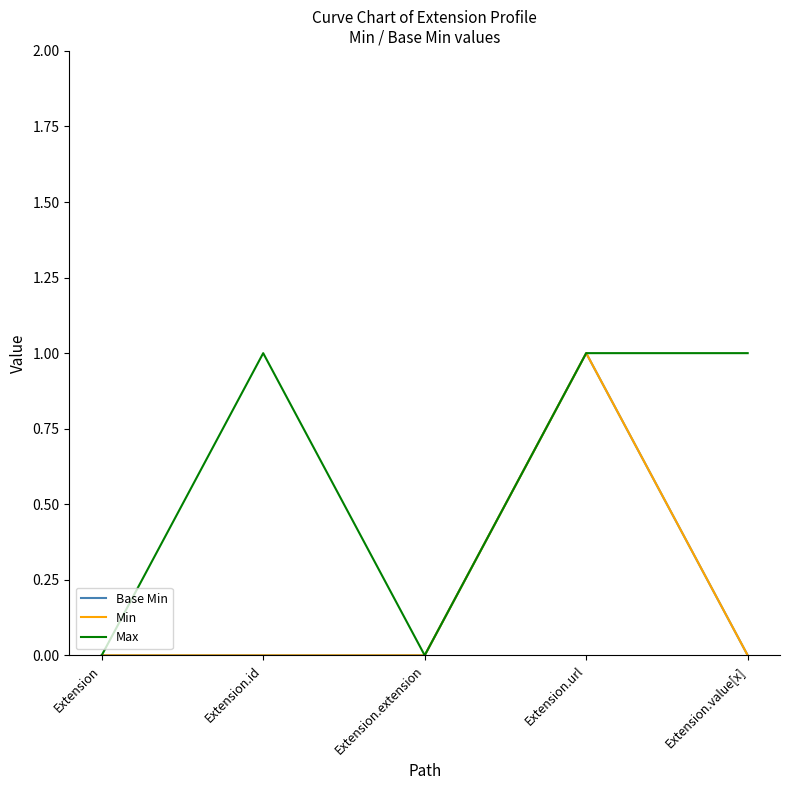

In Max, how many points are higher than both neighbors (excluding endpoints)?

1